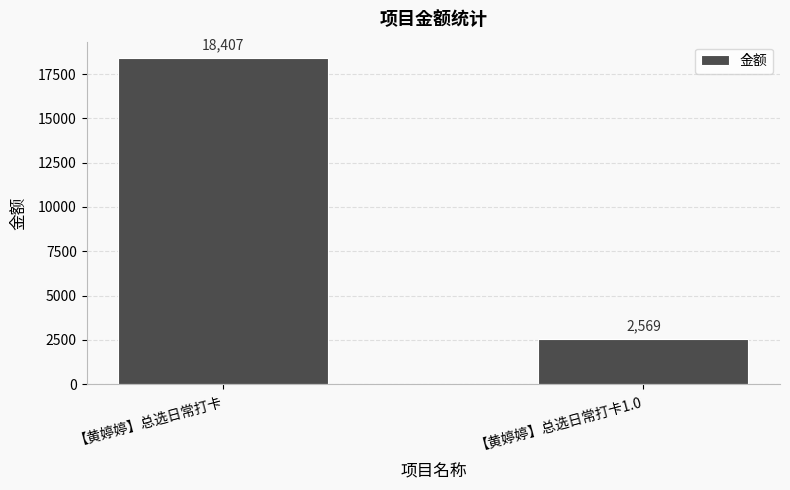

What is the difference between the values at 【黄婷婷】总选日常打卡1.0 and 【黄婷婷】总选日常打卡?

15838